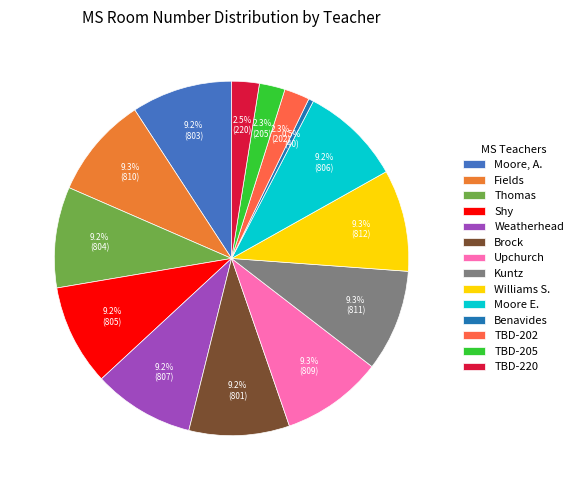

What percentage is the TBD-205 slice, to the nearest percent?

2%